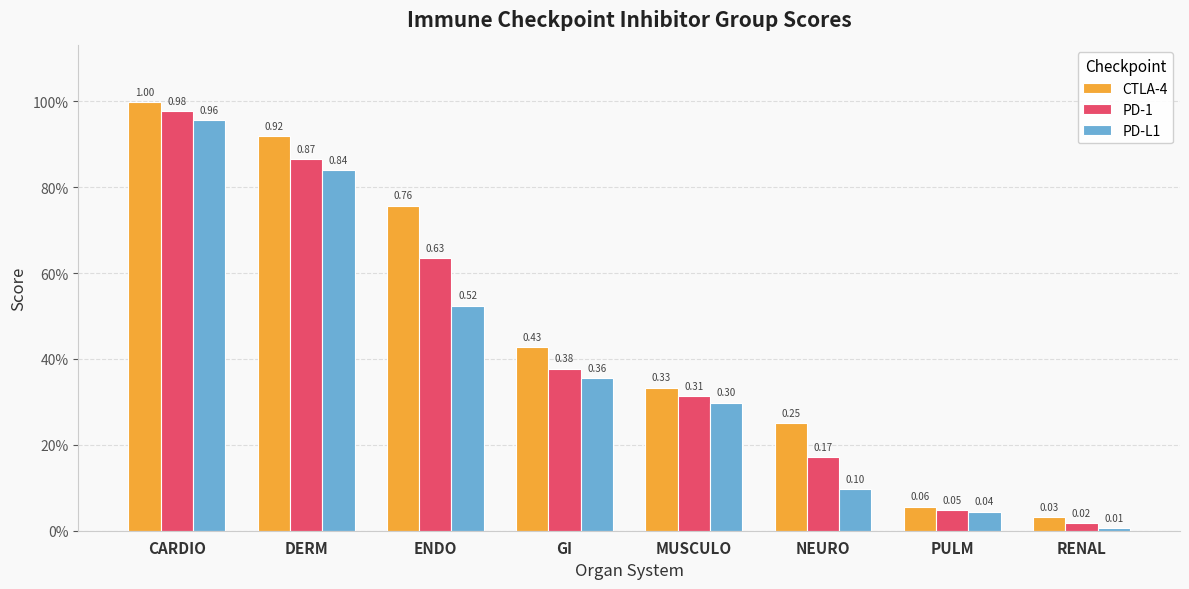

At how many categories does at least one series exceed 0?

8